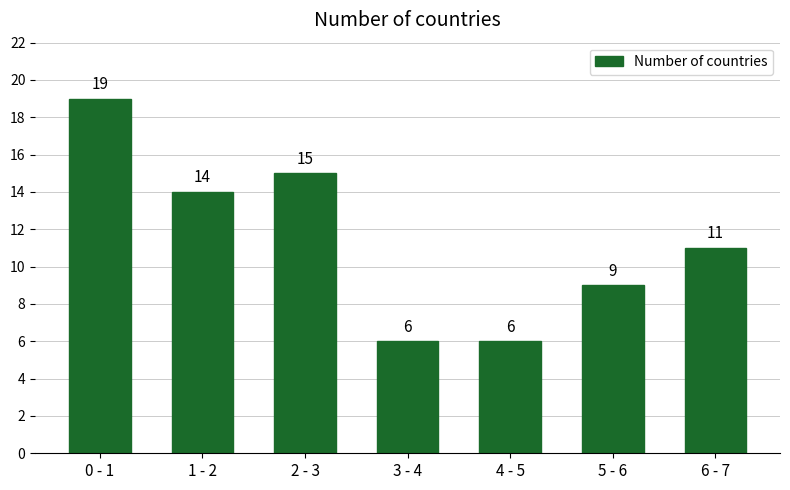

Reading right to left, transcribe all the data shown in this chart.

6 - 7=11	5 - 6=9	4 - 5=6	3 - 4=6	2 - 3=15	1 - 2=14	0 - 1=19